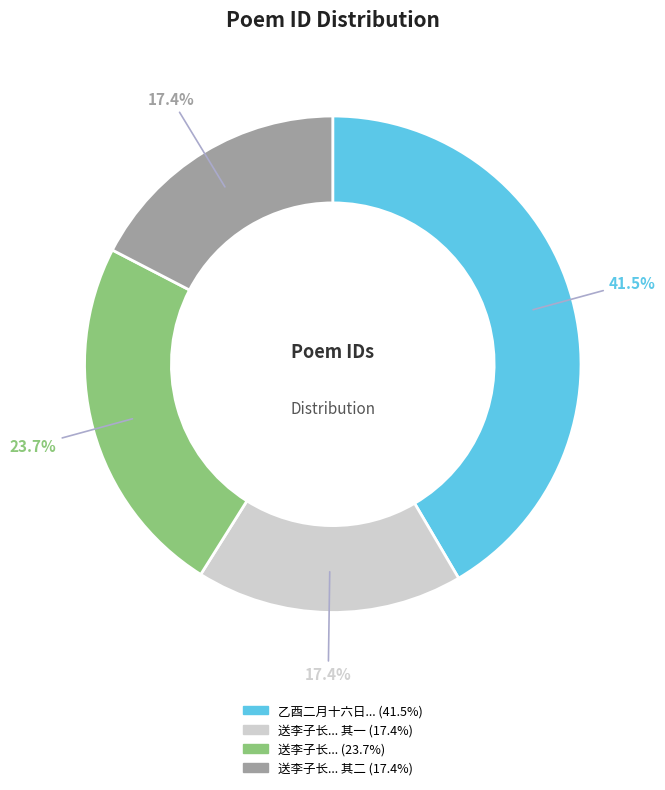

Is there a majority slice in this chart?

No